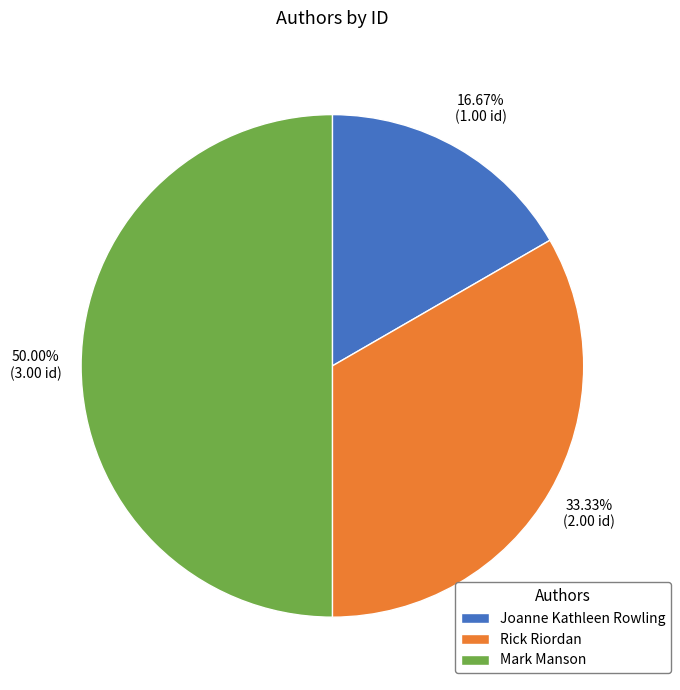

How many slices are in this pie chart?

3